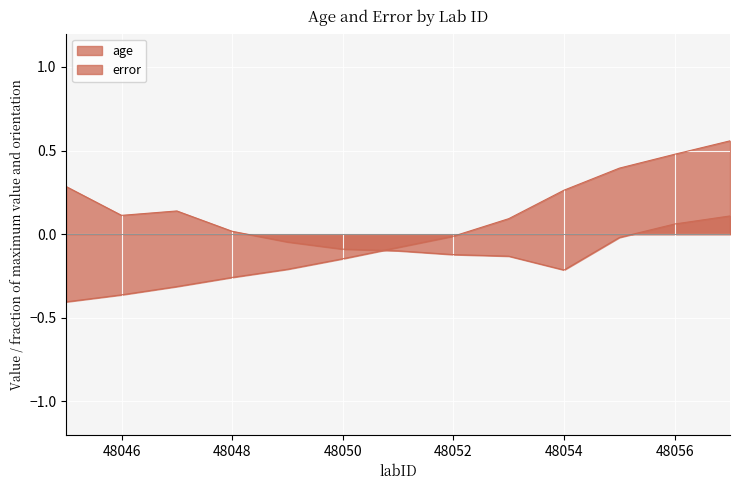

The value of age at 48054 is 0.3. True or false?

True